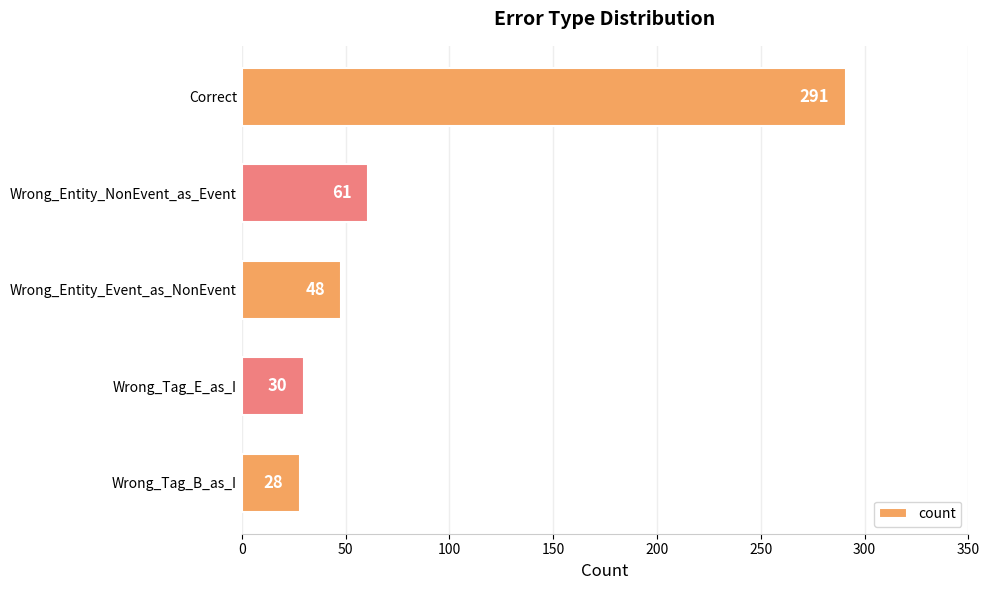

Where is the data nearest to the value 159?

Wrong_Entity_NonEvent_as_Event